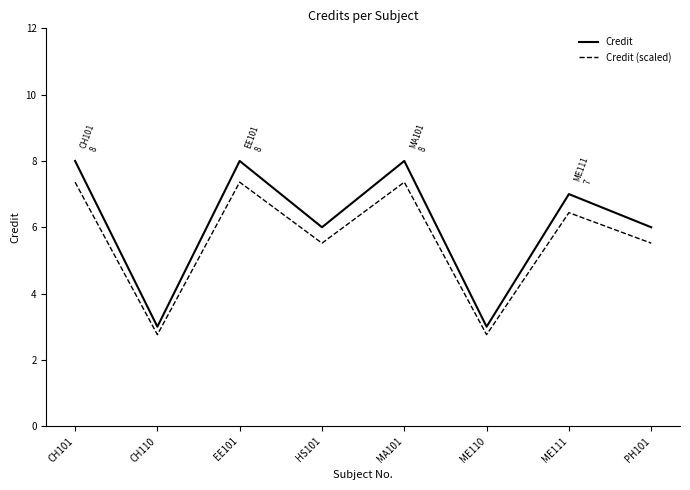

What is the difference between the maximum and minimum values in the Credit (scaled) series?

4.6